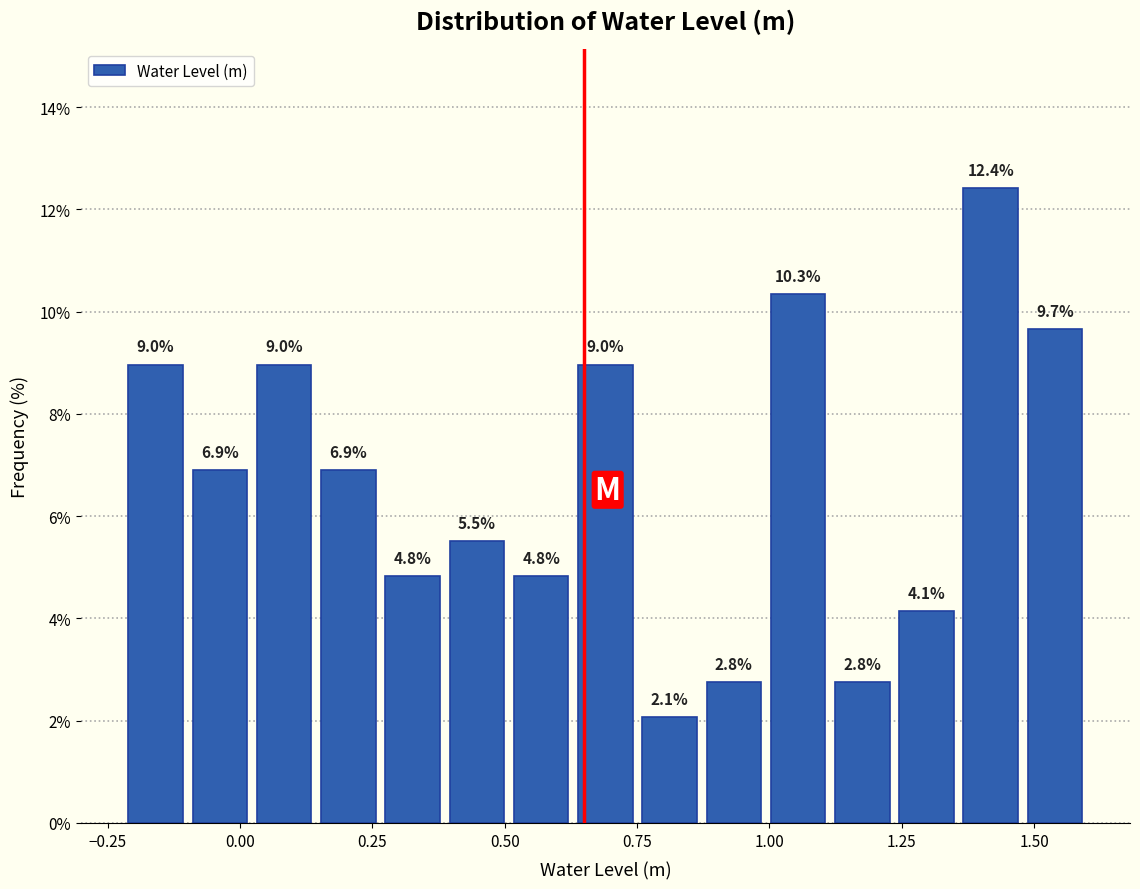

Around what value on the x-axis is the tallest bar? Give the approximate position of its centre, as read against the axis.

1.40